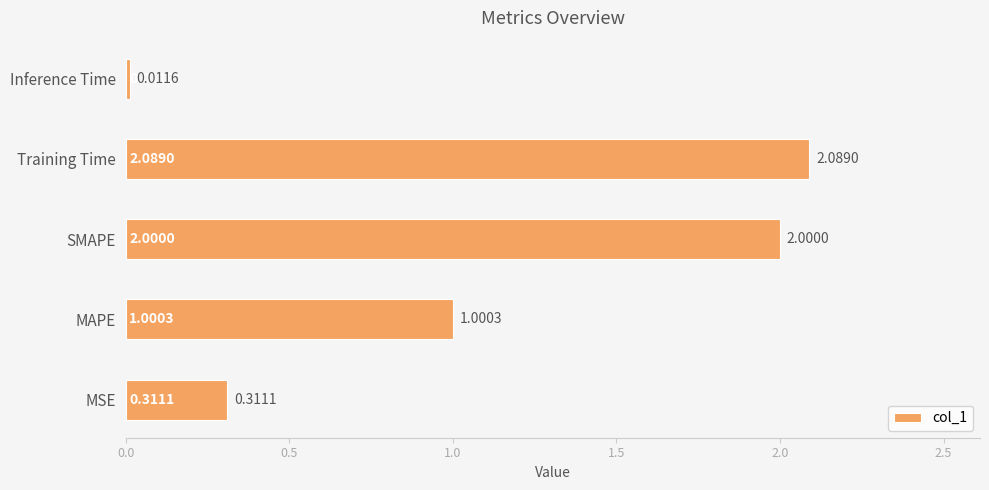

At which category does the chart reach its peak across all series?

Training Time